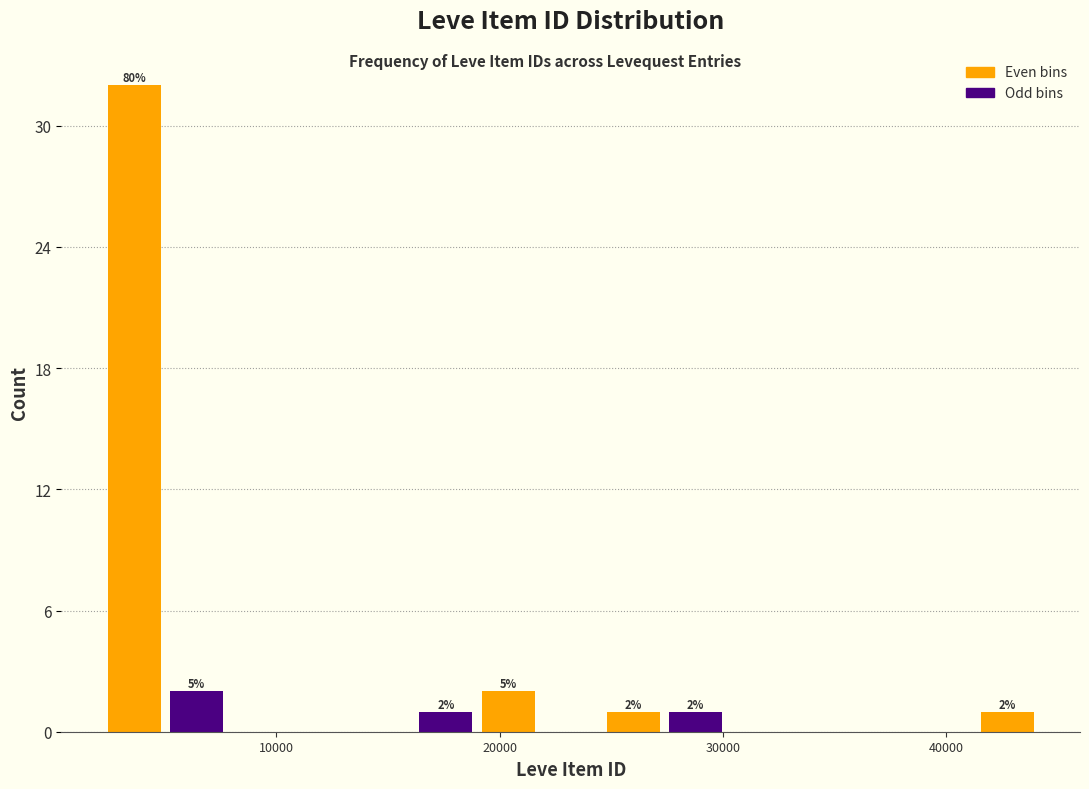

Around what value on the x-axis is the tallest bar? Give the approximate position of its centre, as read against the axis.

4000